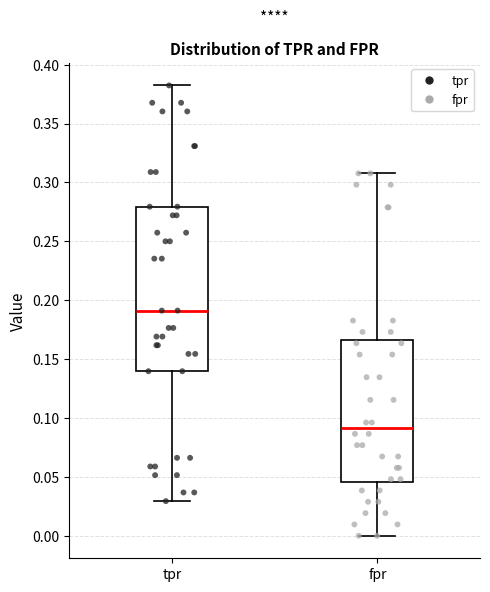

Which box is the tallest, from its lower edge to its upper edge?

tpr